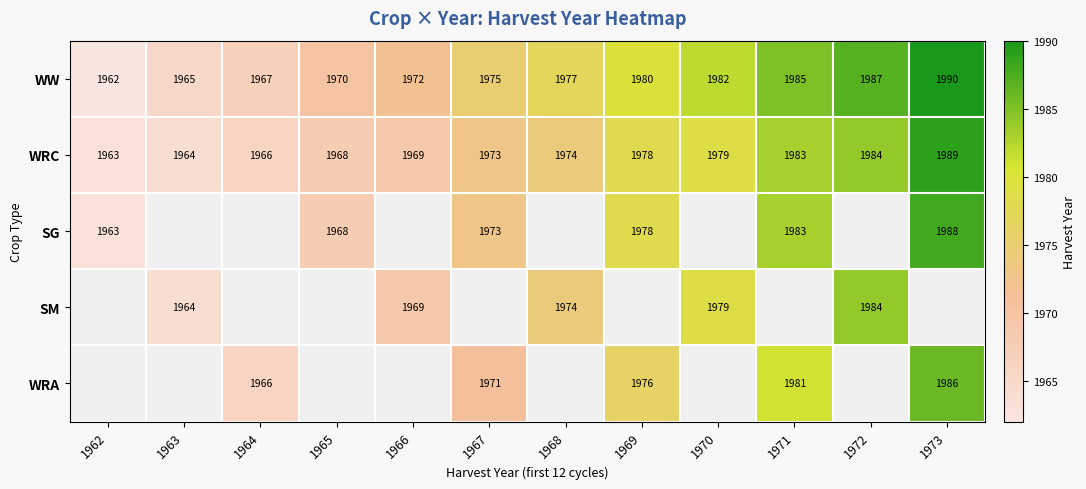

Which label corresponds to the largest value in the chart?

1973